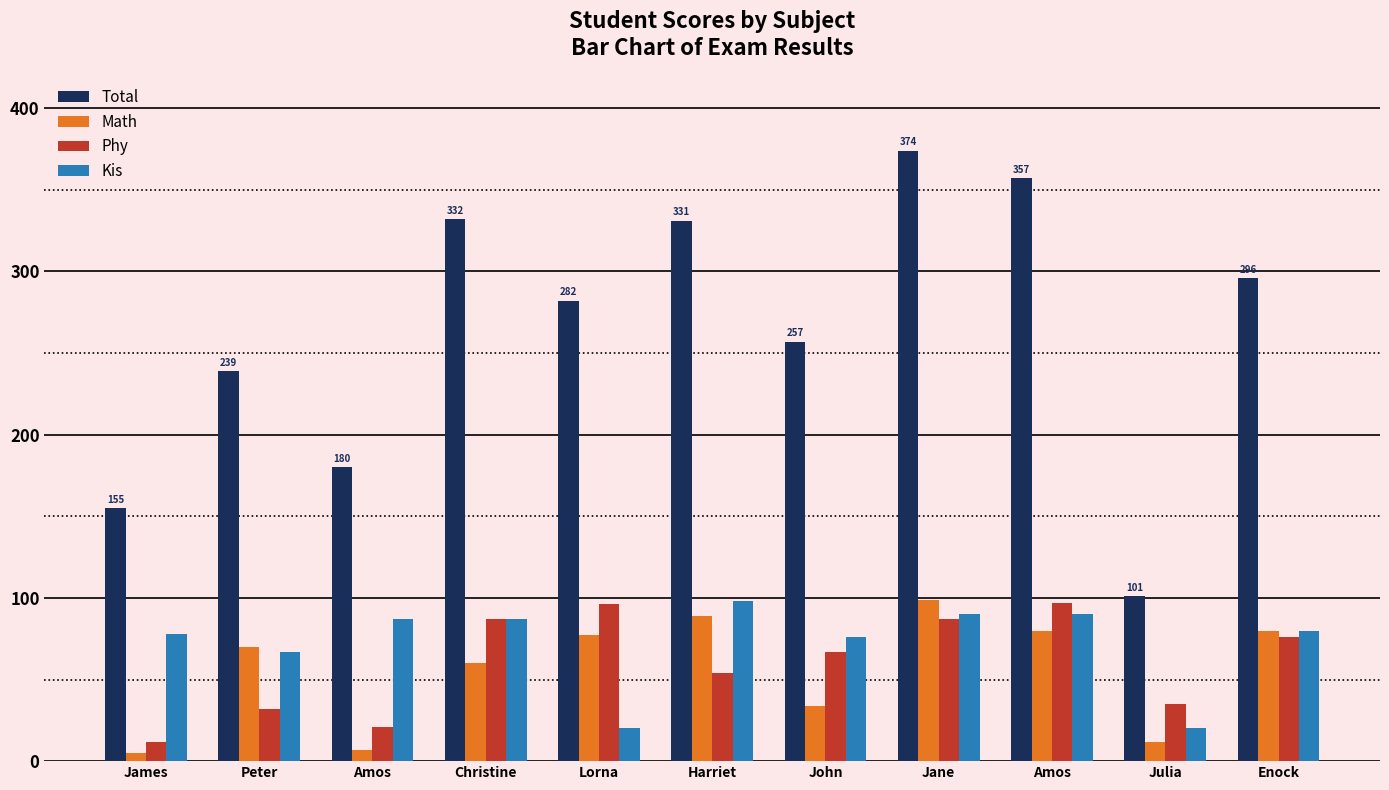

How many distinct data groups are displayed?

4